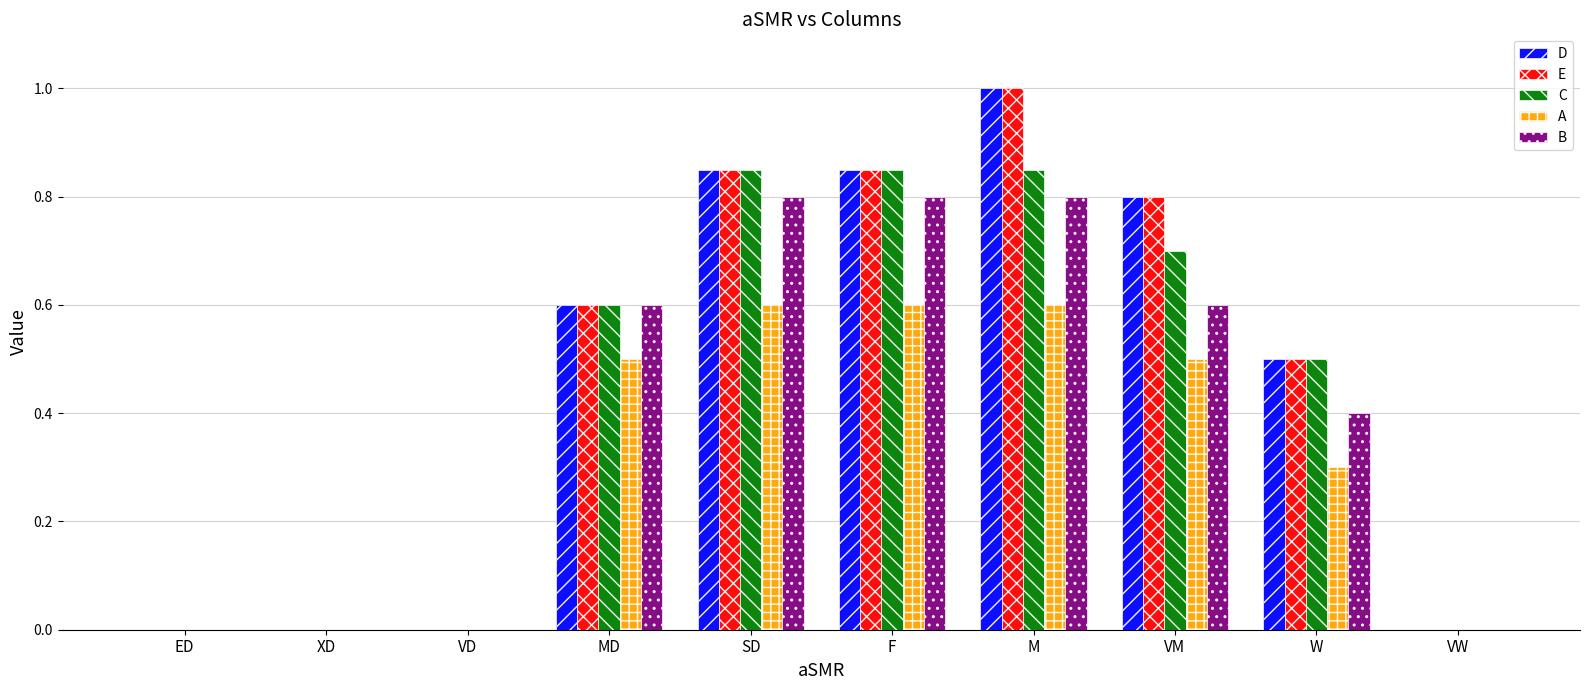

What is the sum of the D values at M and MD?

1.6